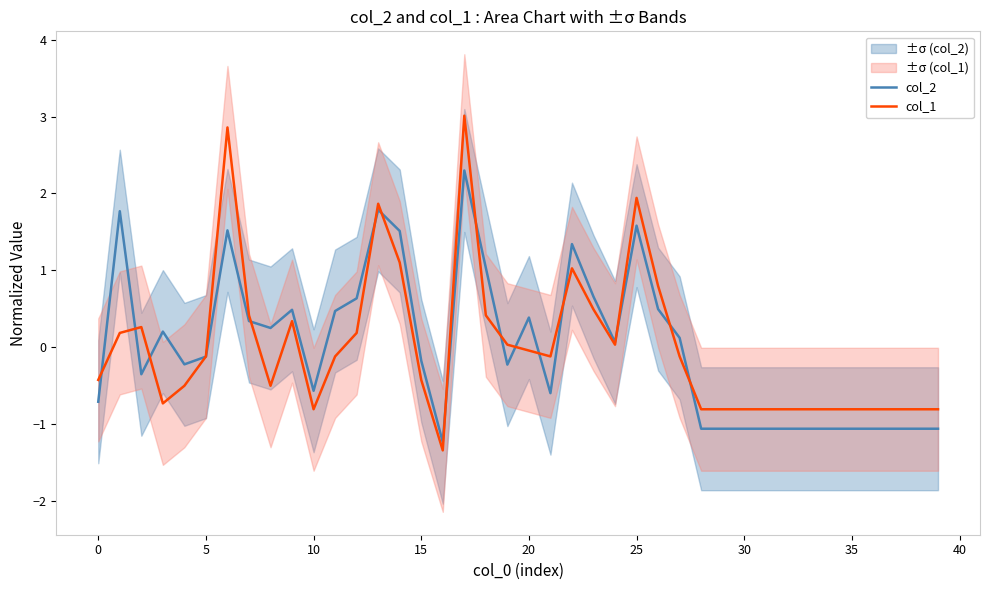

Is it true that col_1 equals -0.4 at 16?

False